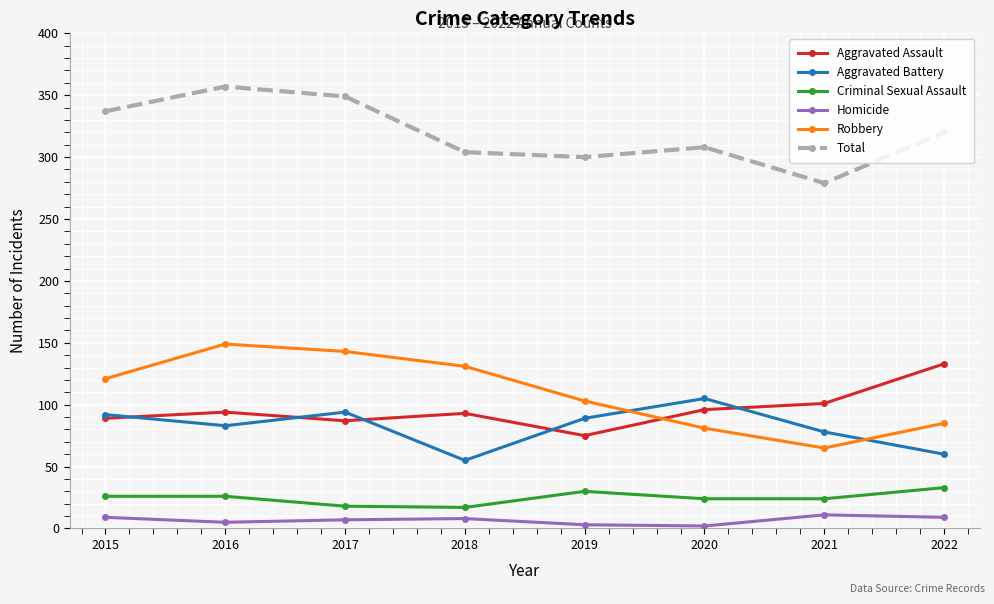

Read the Criminal Sexual Assault value at 2019.

30